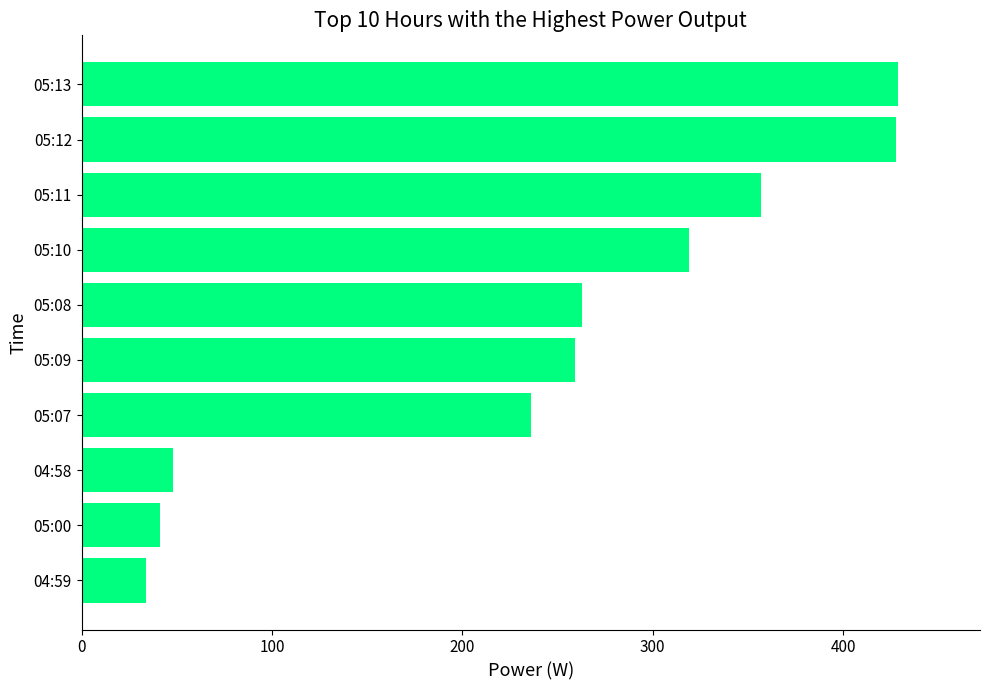

Is it true that the value at 04:58 is 71?

False